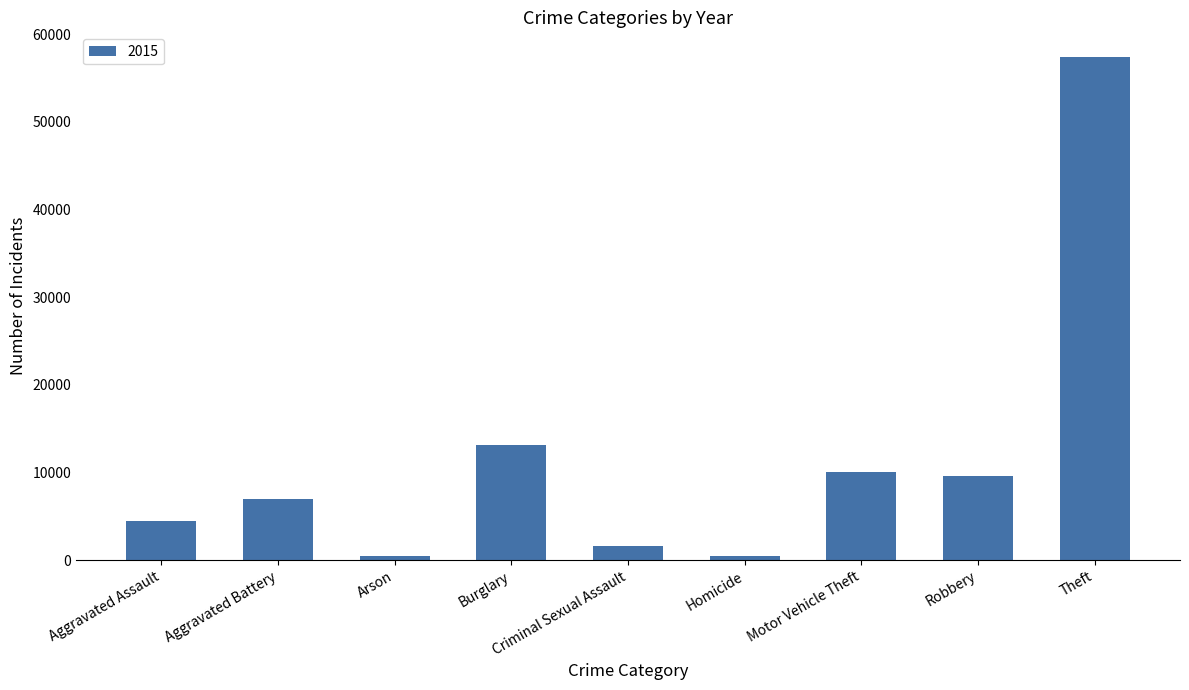

Which has a higher value, Aggravated Battery or Motor Vehicle Theft?

Motor Vehicle Theft